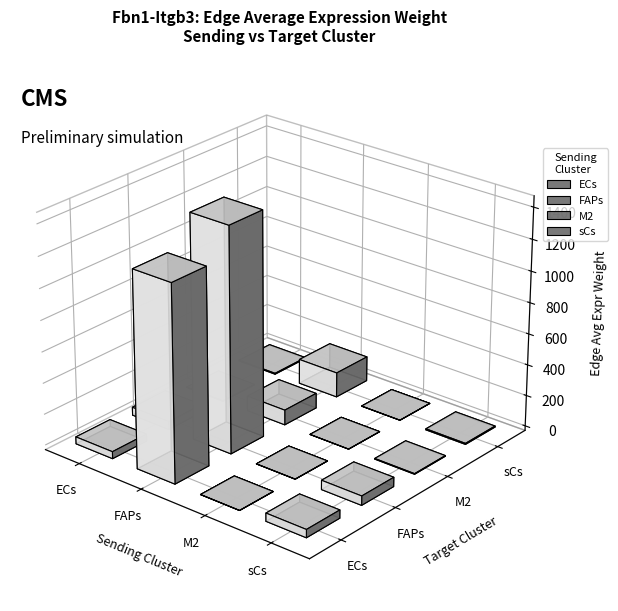

What is the minimum value for Edge total expression weight?

0.2